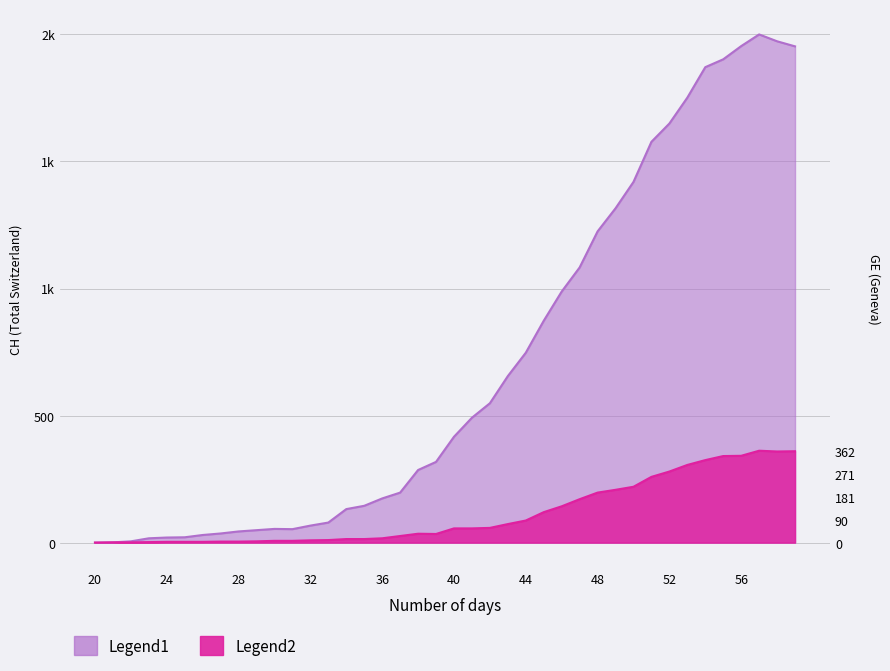

How many interior local peaks does the CH series have?

2